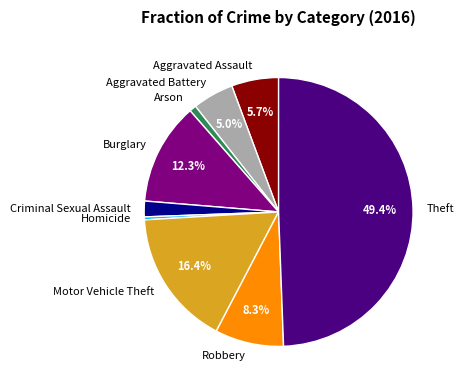

To the nearest percent, what is the difference between the Theft and Aggravated Assault slice percentages?

44%